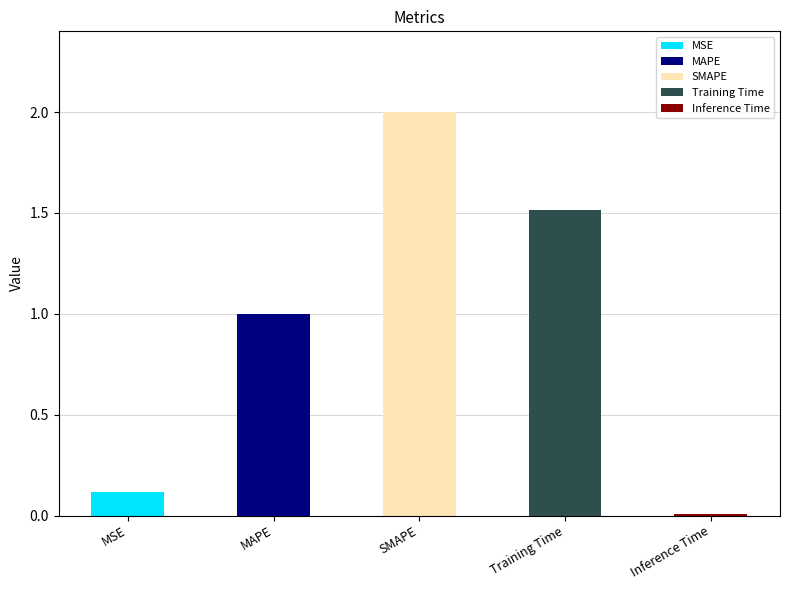

Reading left to right, transcribe all the data shown in this chart.

MSE=0.1	MAPE=1.0	SMAPE=2.0	Training Time=1.5	Inference Time=0.0